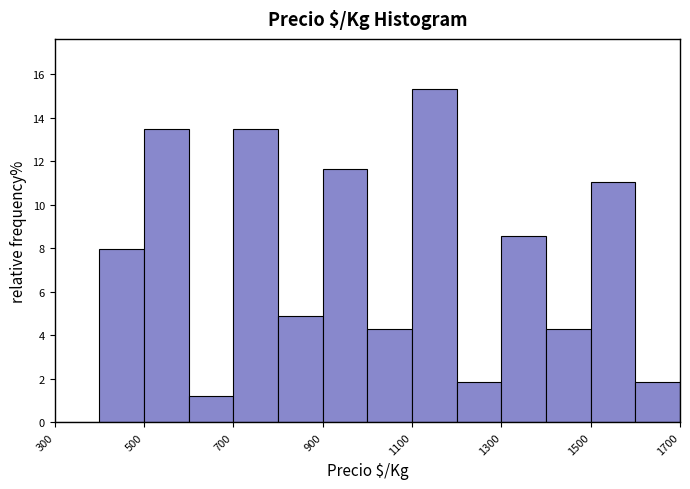

Which range on the x-axis has the tallest bar?

1100 to 1200